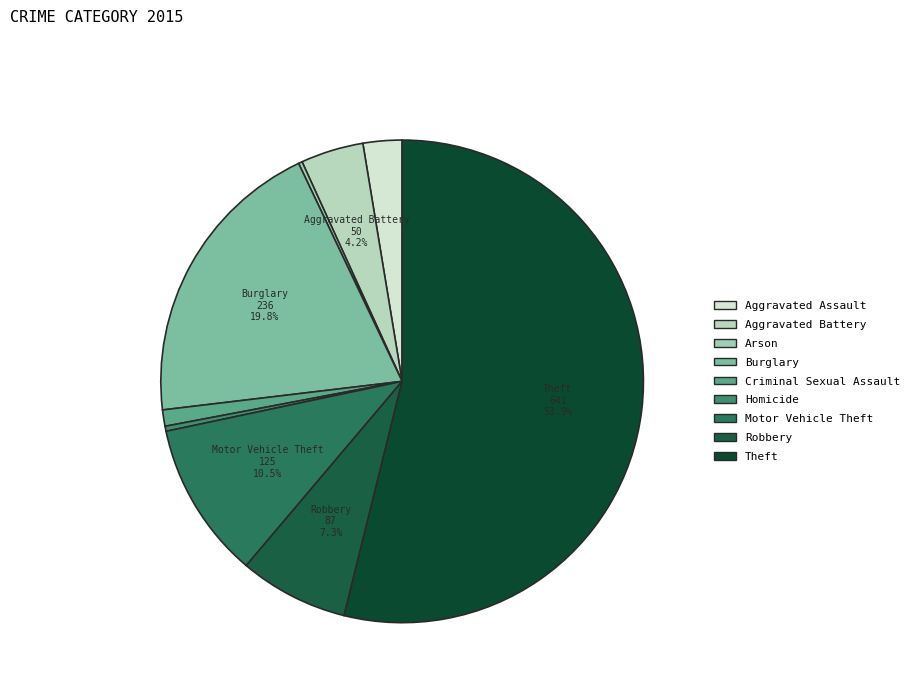

The Arson slice represents 0% of the pie. True or false?

True